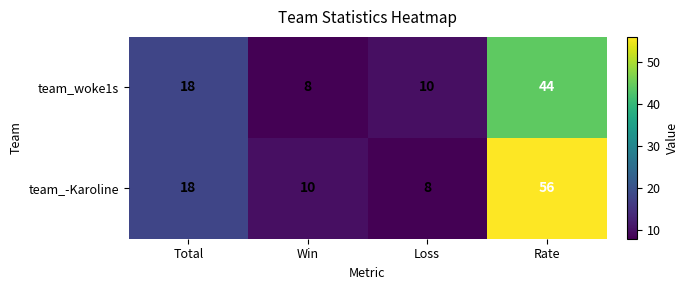

What is the sum of the team_-Karoline values at Loss and Win?

18